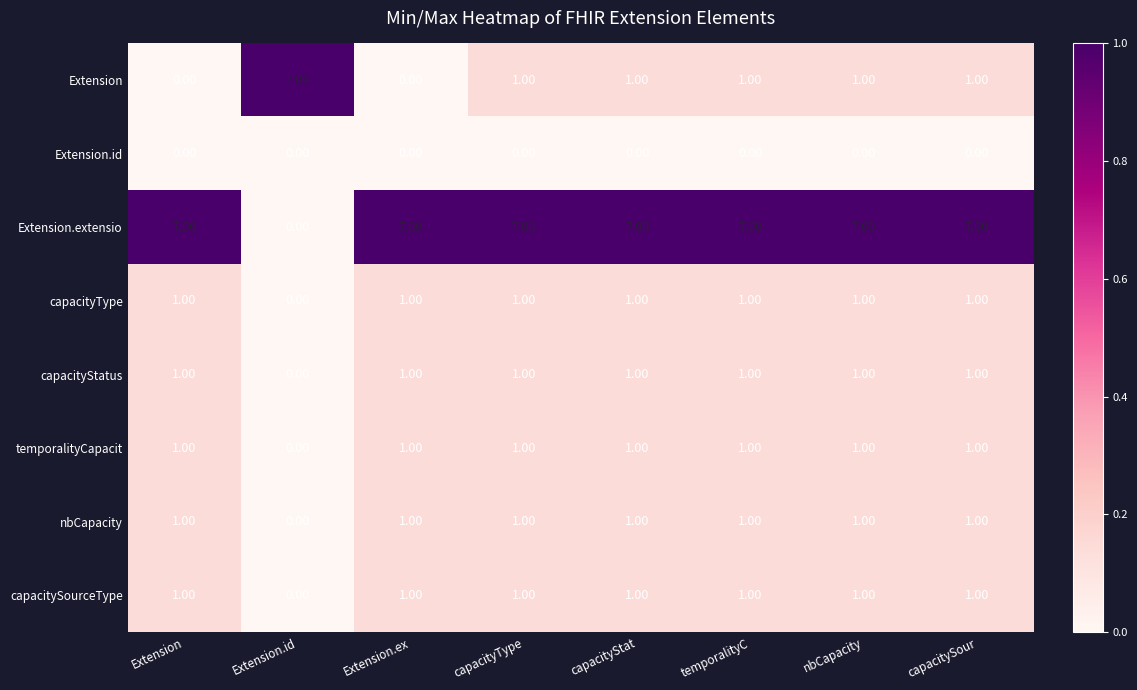

What is the spread (max minus min) of values at capacityType?

7